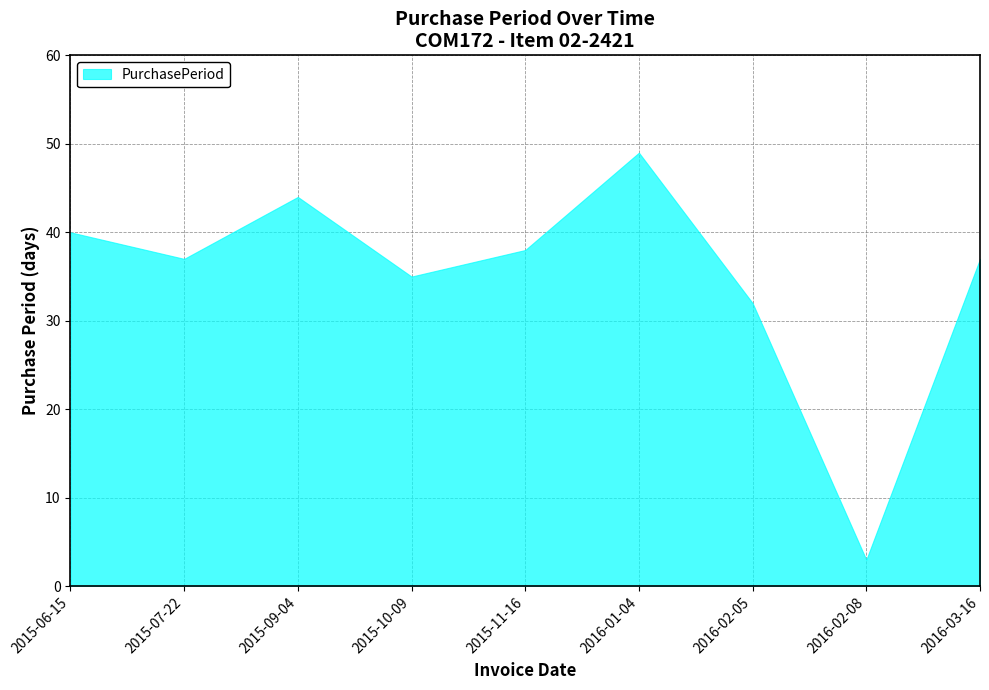

Between 2016-01-04 and 2015-11-16, which is larger?

2016-01-04